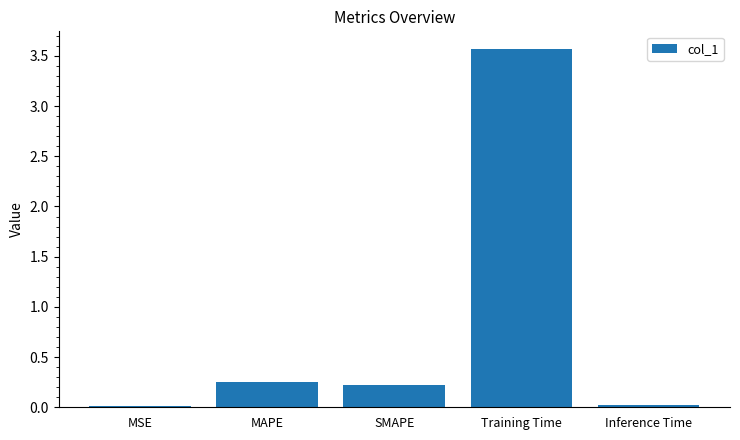

Between Training Time and SMAPE, which is larger?

Training Time